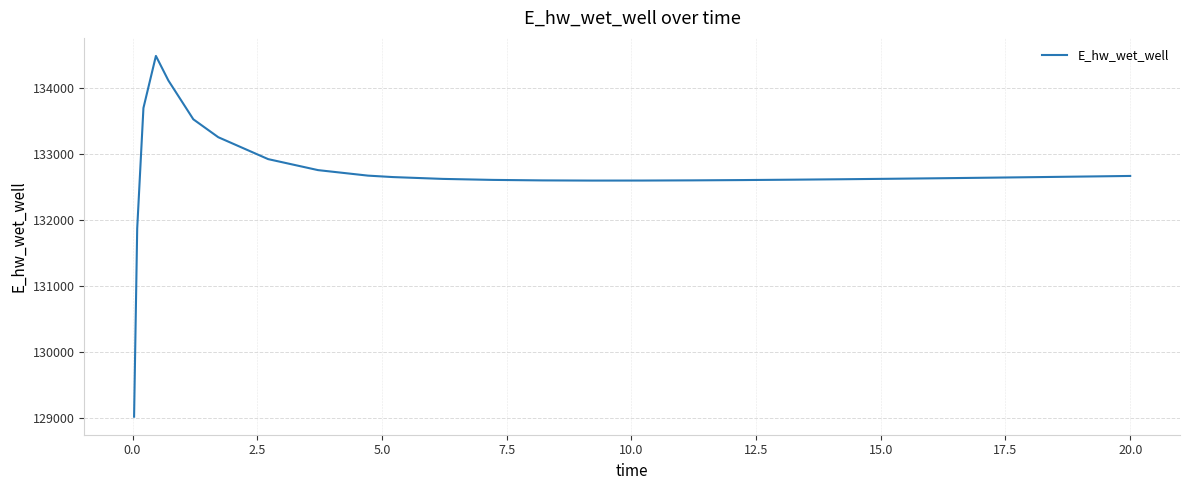

What is the smallest value displayed?

129015.8